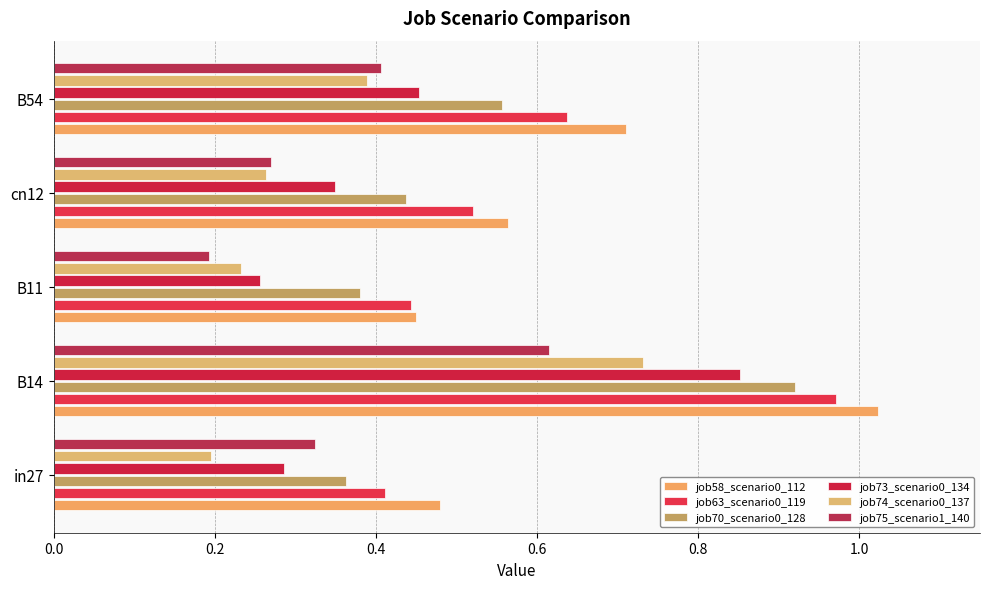

Count the job70_scenario0_128 values in the range 0 to 1.

5